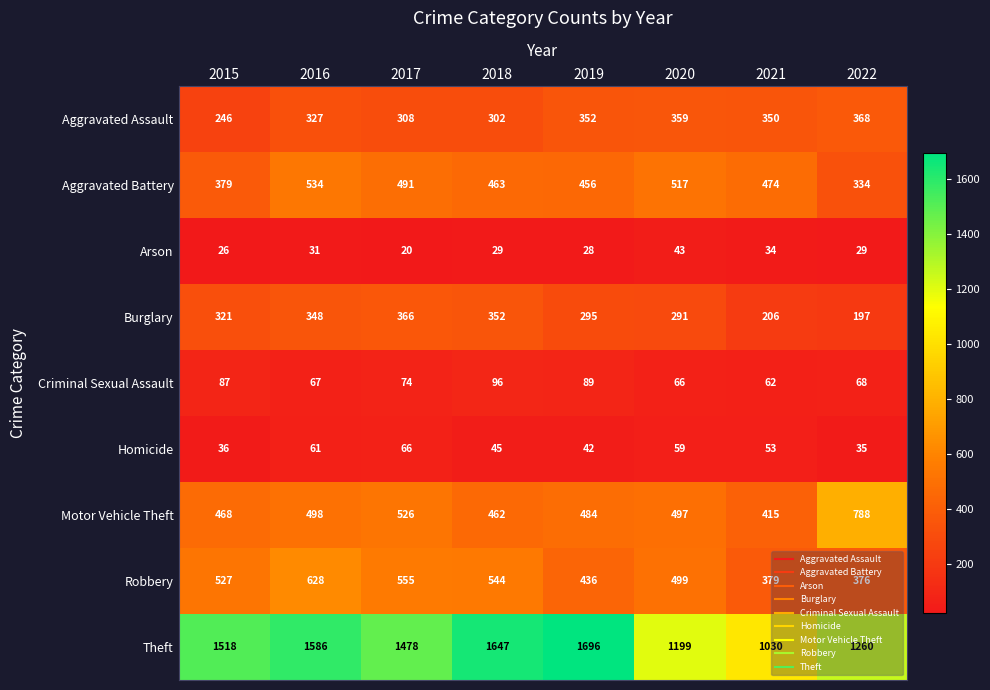

Which series has the largest total across all categories?

Theft